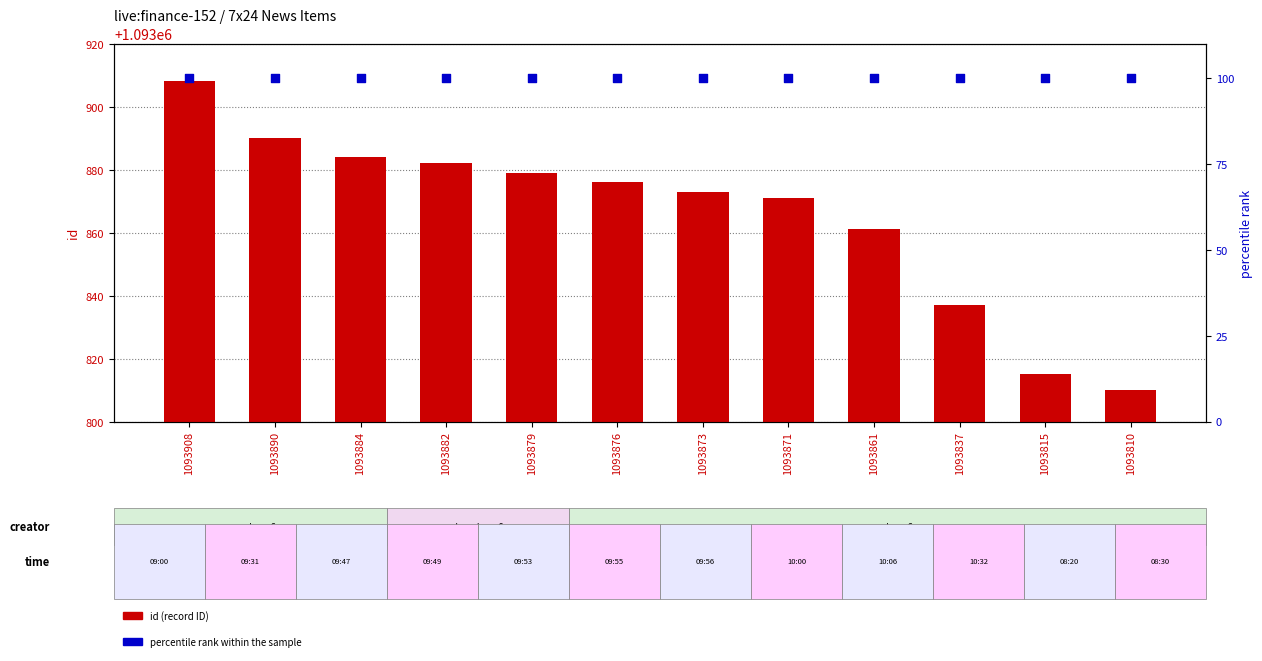

Which series has the widest spread of Y values?

id (record ID)